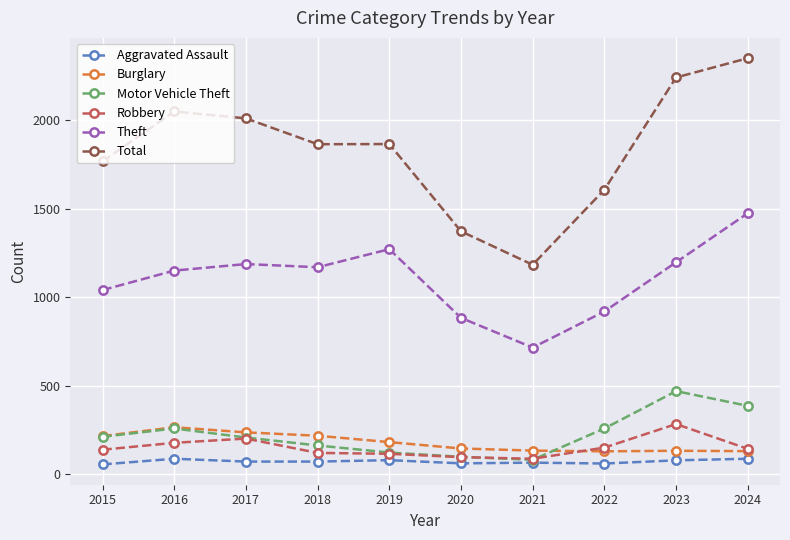

True or false: Theft and Burglary intersect in this chart.

False